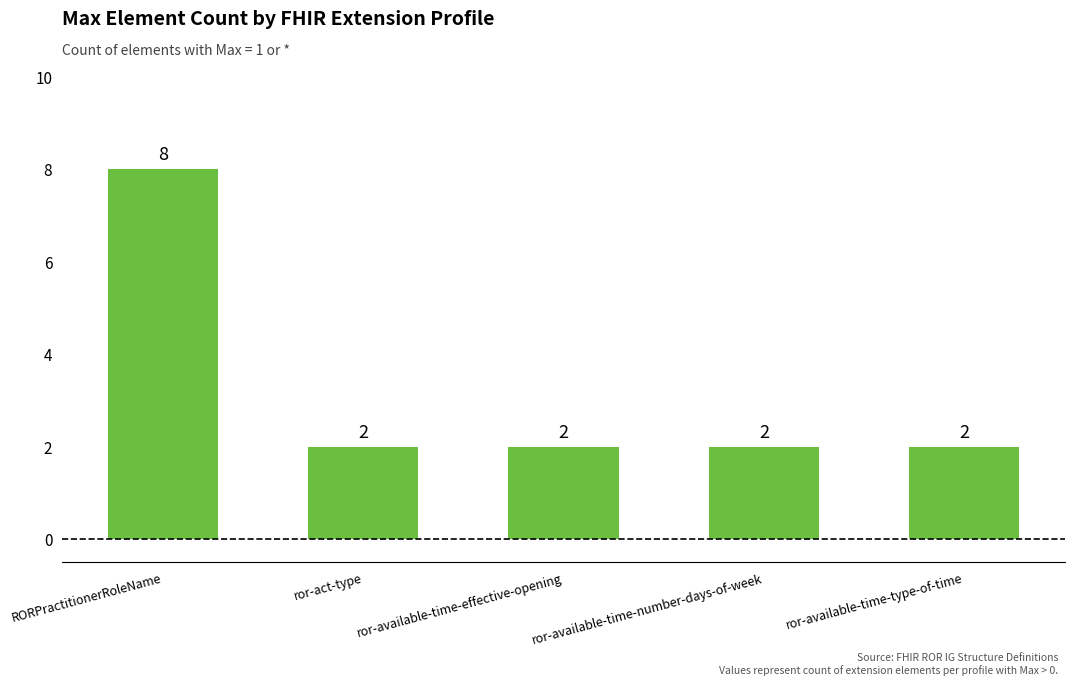

How many values are between 2 and 3?

4